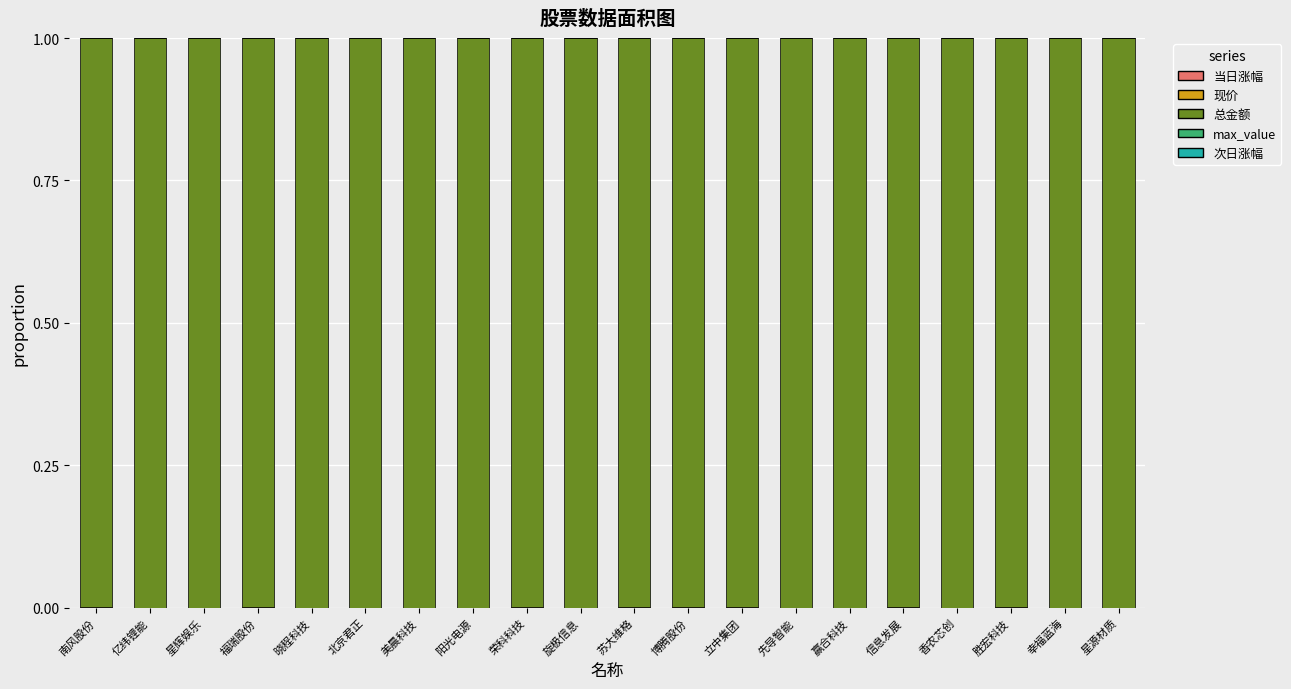

How many series are shown in this chart?

5